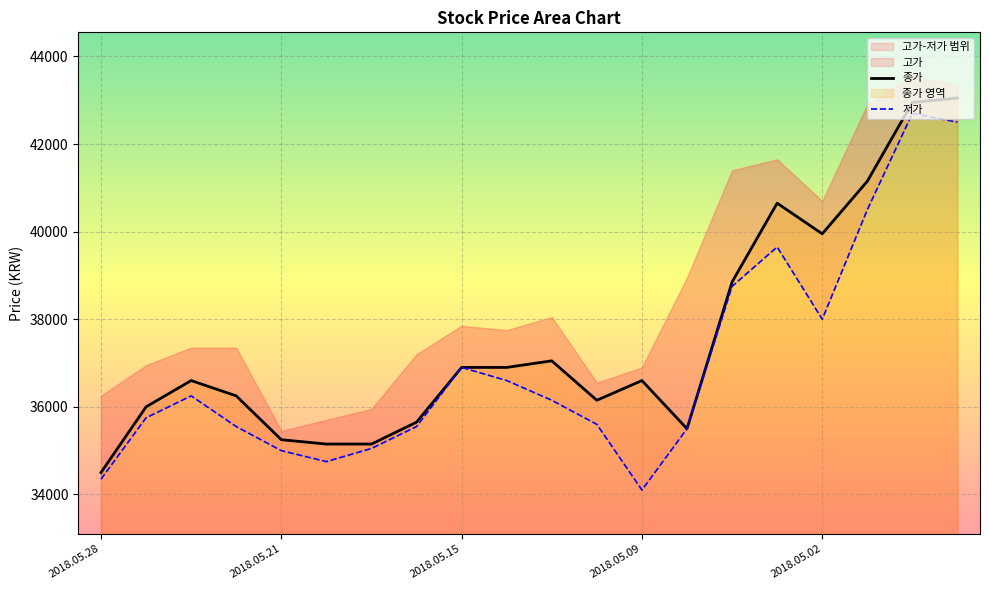

What is the difference between the 종가 values at 2018.05.28 and 2018.05.02?

5450